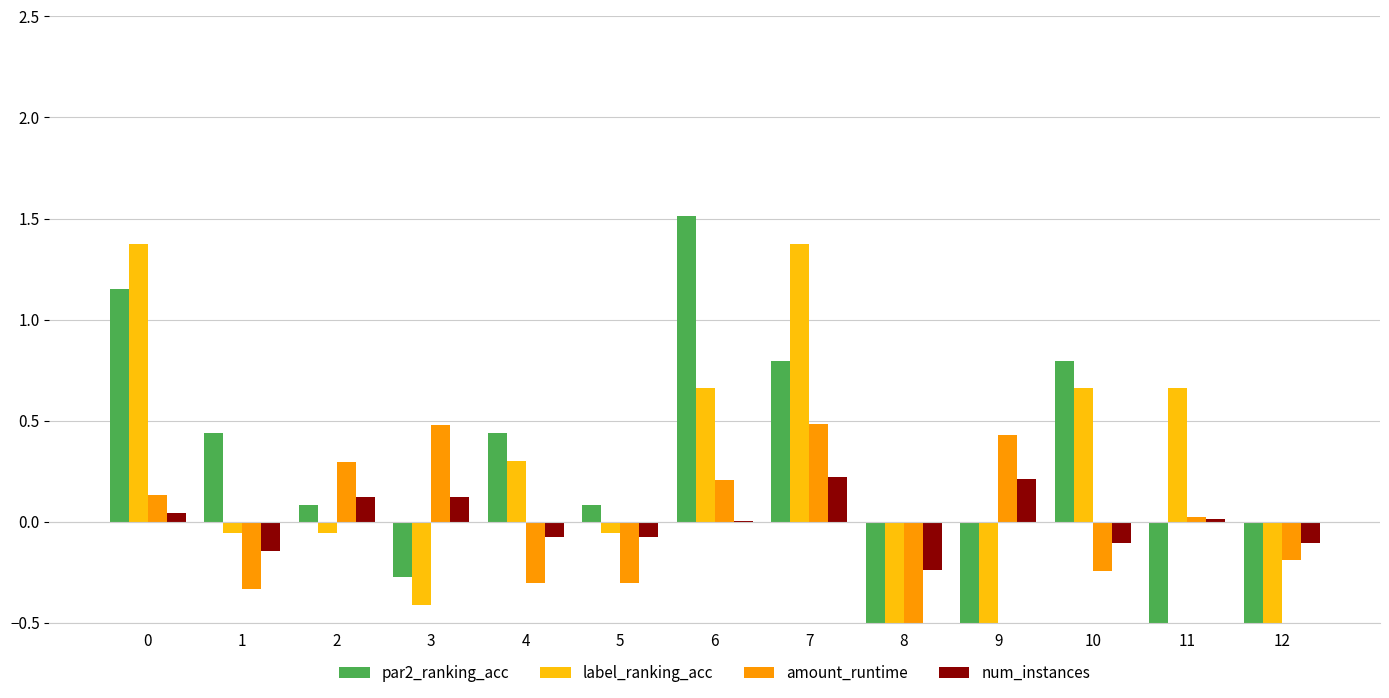

What is the difference between the highest and lowest values at 7?

1.1